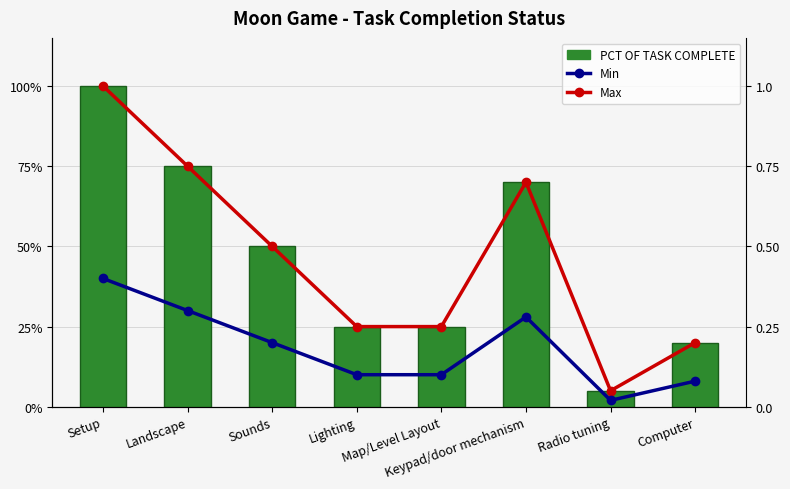

What is the sum of the Min values at Setup and Map/Level Layout?

0.5